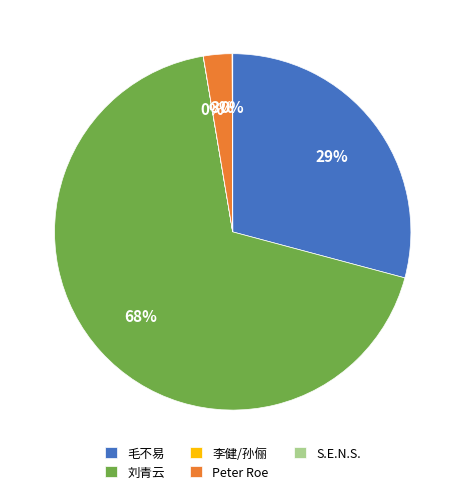

Is it true that Peter Roe is 3% of the pie?

True